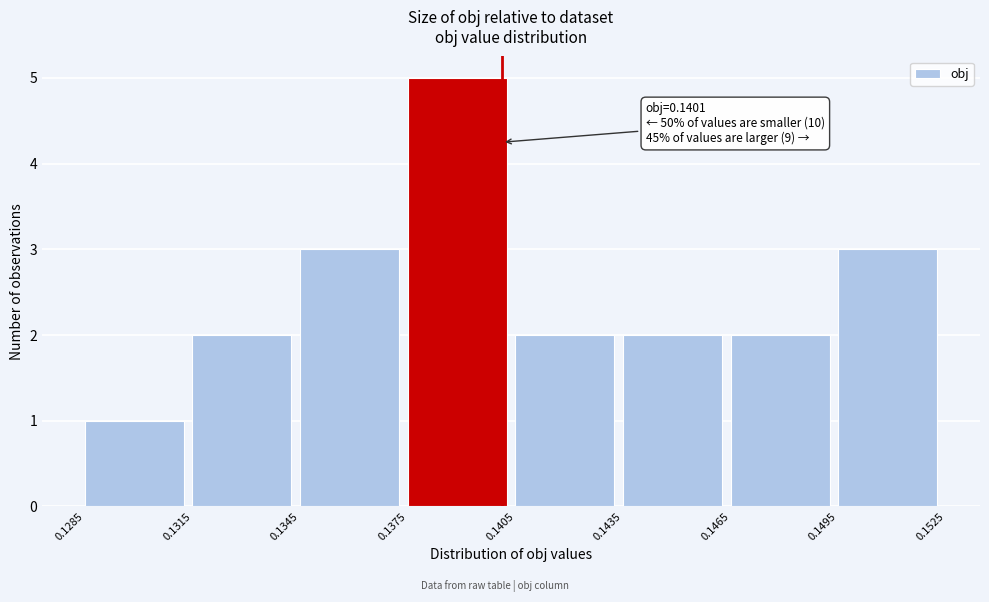

Over which range of the x-axis is the bar tallest?

0.1375 to 0.1405